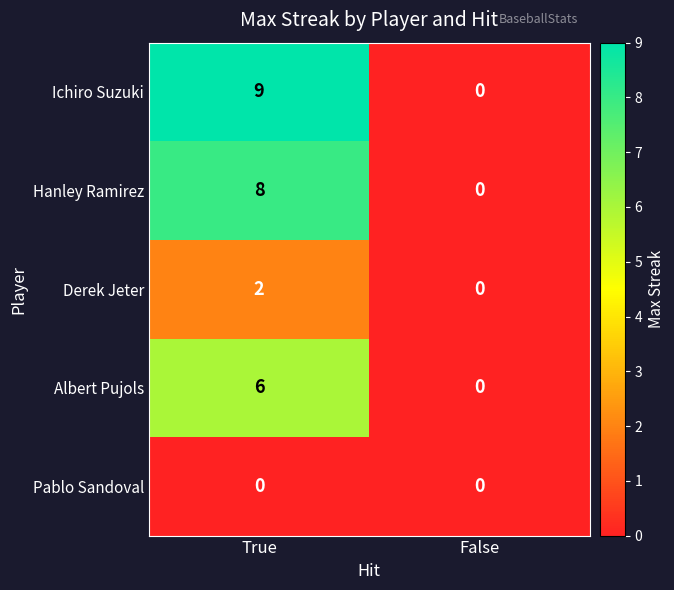

Which category has the lowest value in the Hanley Ramirez series?

False